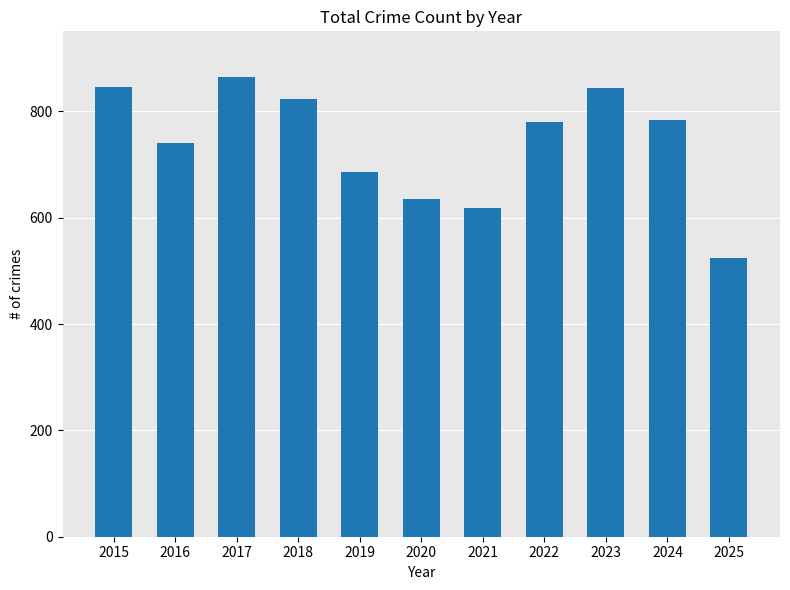

Approximately how many times larger is the value at 2018 compared to 2019?

1.2